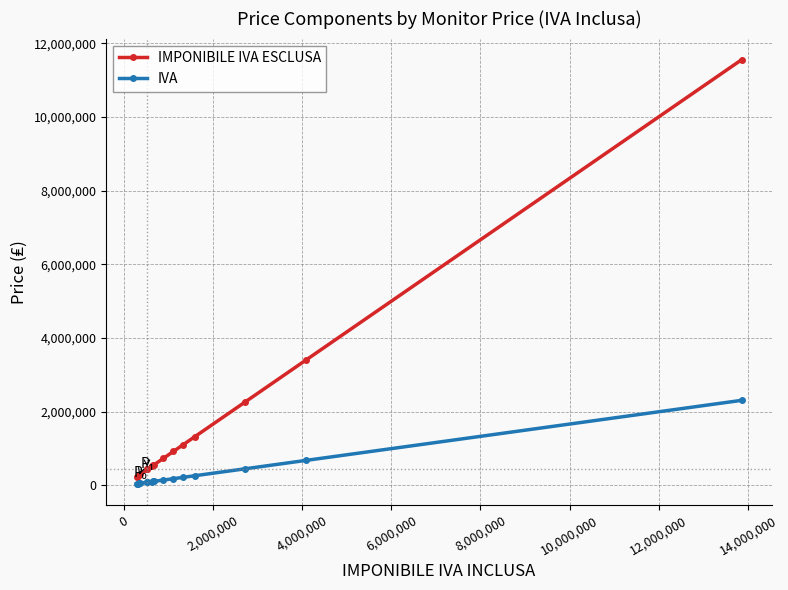

Rank the series by their average value, from lowest to highest.

IVA, IMPONIBILE IVA ESCLUSA